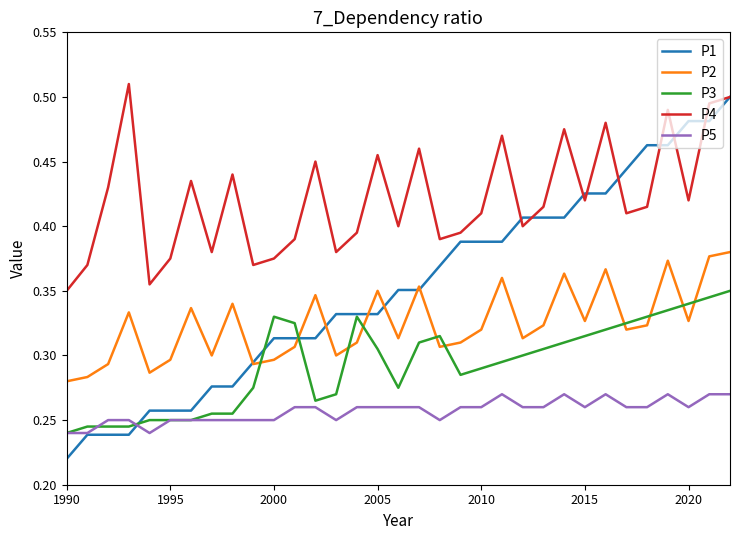

Which series has the largest range (max minus min)?

P1